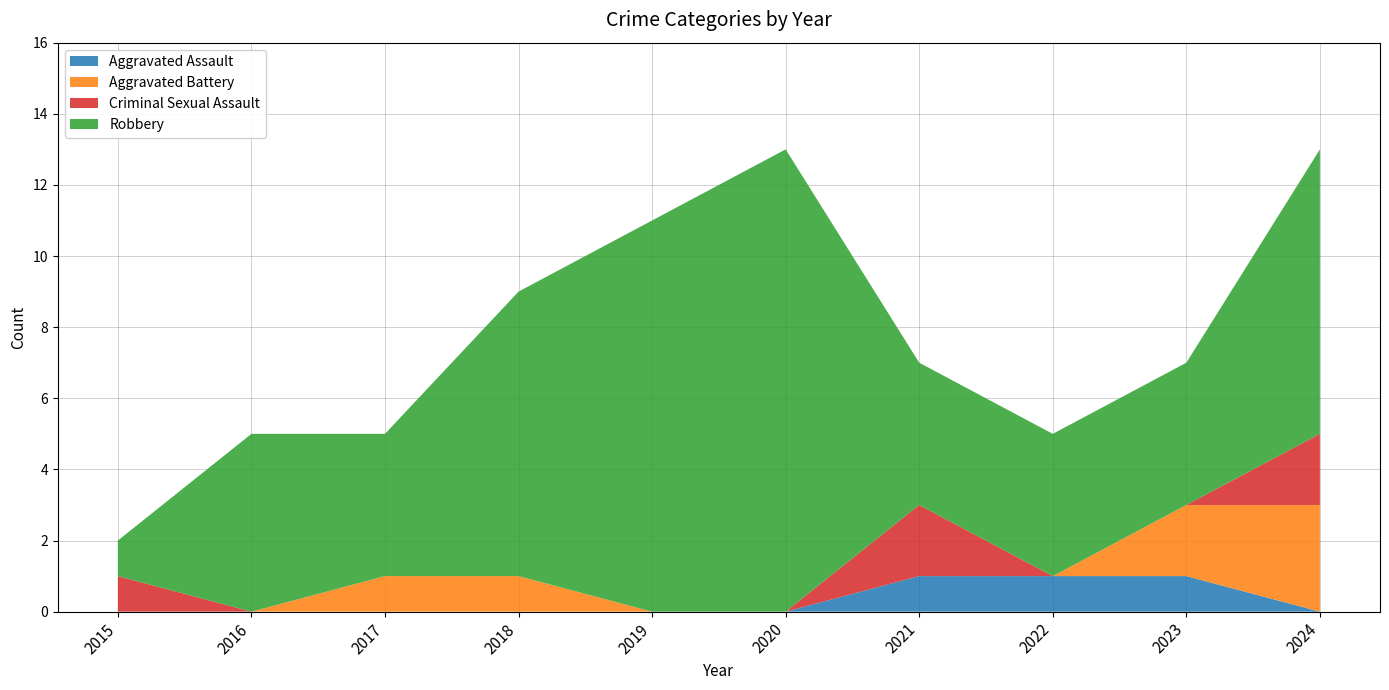

Reading left to right, transcribe all the data shown in this chart.

Aggravated Assault: 0	0	0	0	0	0	1	1	1	0
Aggravated Battery: 0	0	1	1	0	0	0	0	2	3
Criminal Sexual Assault: 1	0	0	0	0	0	2	0	0	2
Robbery: 1	5	4	8	11	13	4	4	4	8